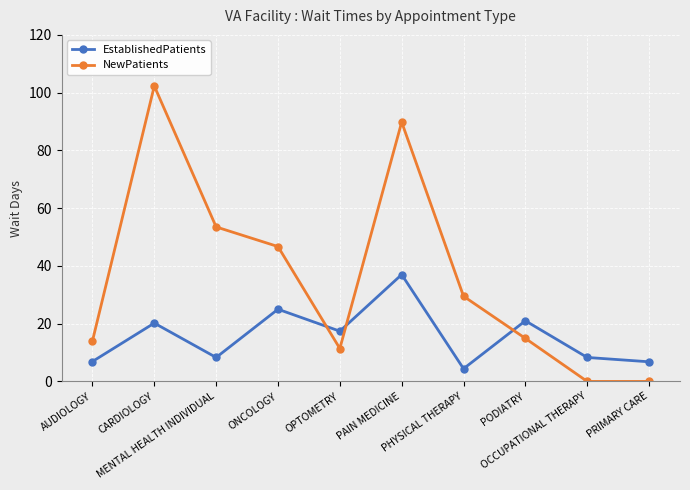

What is the label of the 3rd point from the right?

PODIATRY